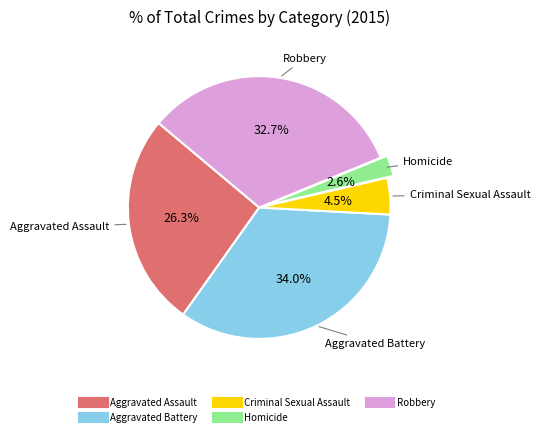

Which category has the biggest portion of the pie?

Aggravated Battery